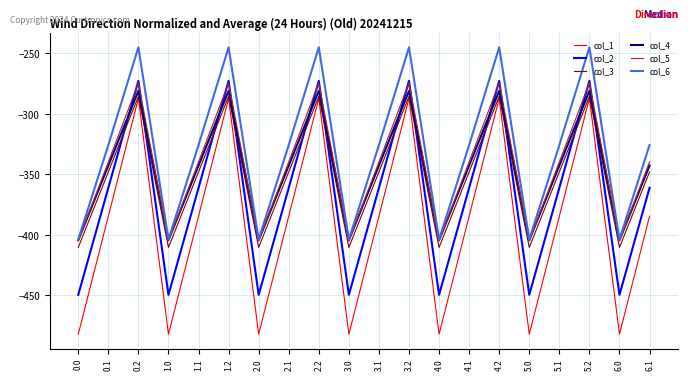

How many values in the col_2 series exceed -361?

6